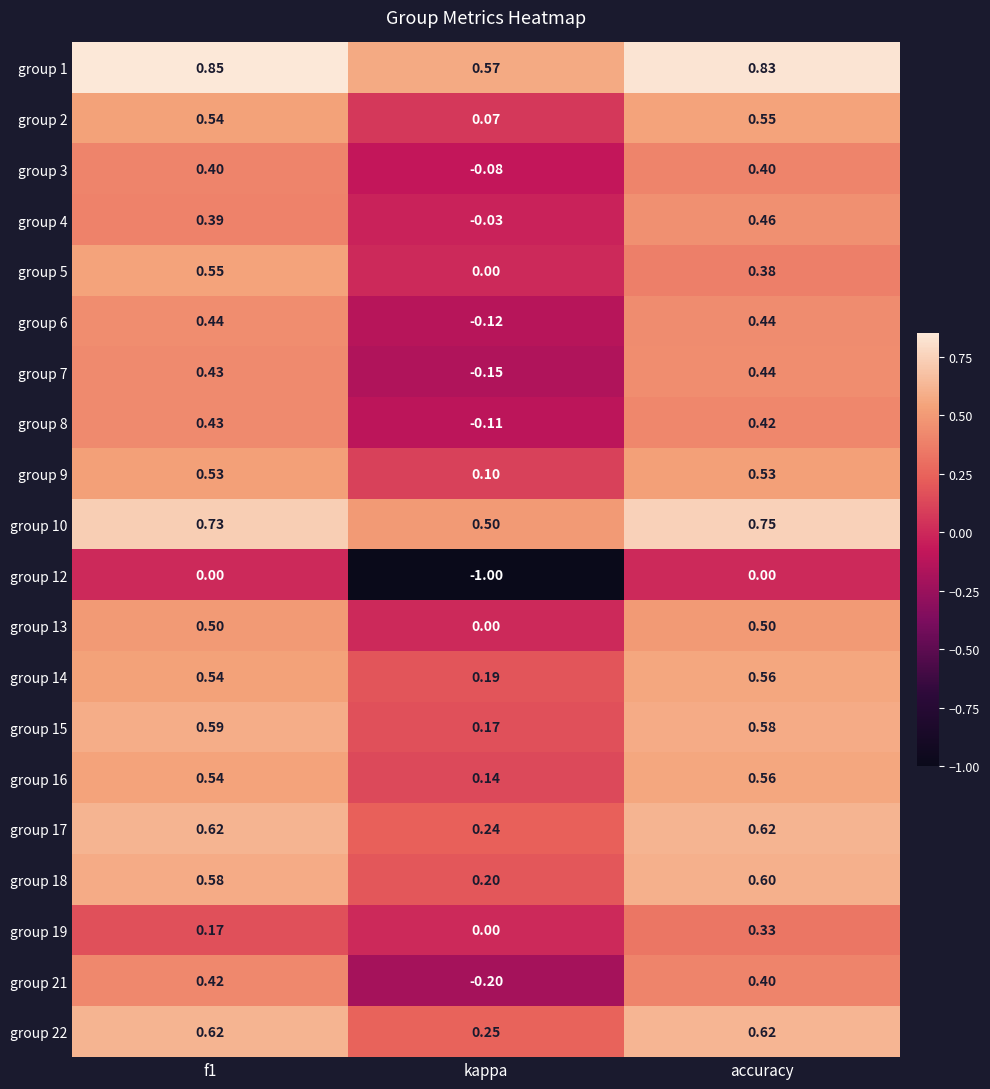

Which series has the largest range (max minus min)?

group 12